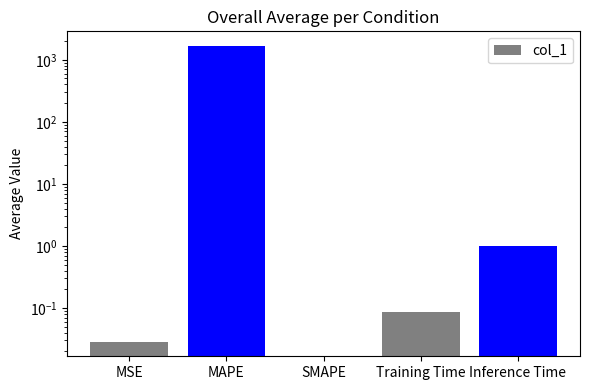

Reading right to left, extract all data points from this chart.

1.0	0.1	0.0	1661.2	0.0